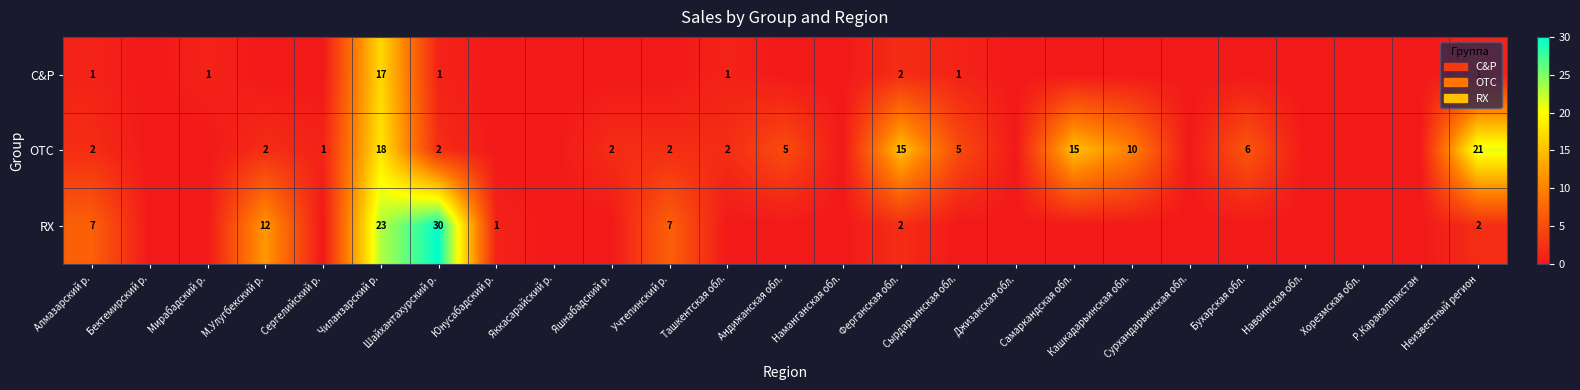

Is it true that OTC equals 21 at Неизвестный регион?

True